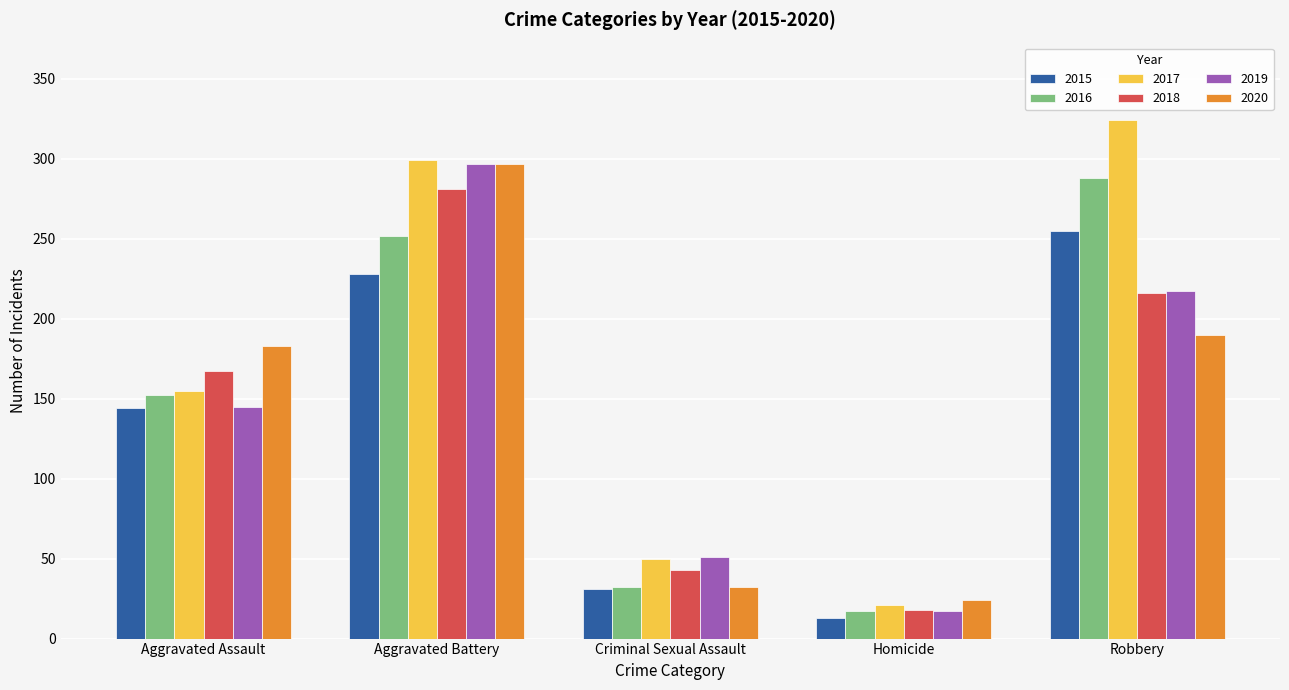

Read the 2019 value at Robbery, to the nearest 5.

215